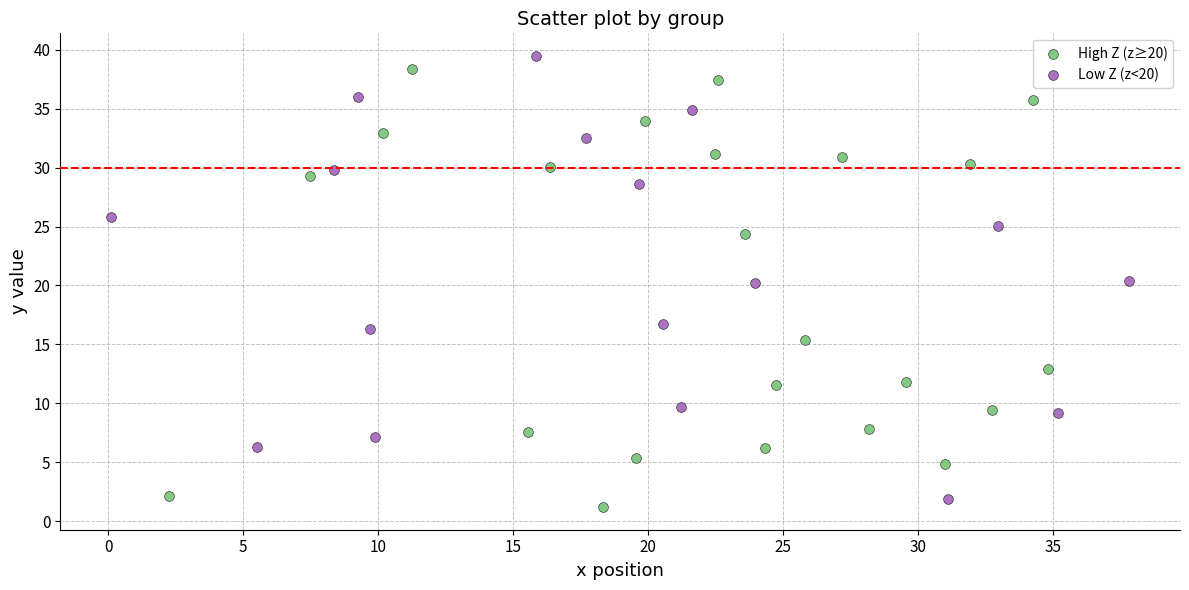

Which series contains the highest Y value?

Low Z (z<20)